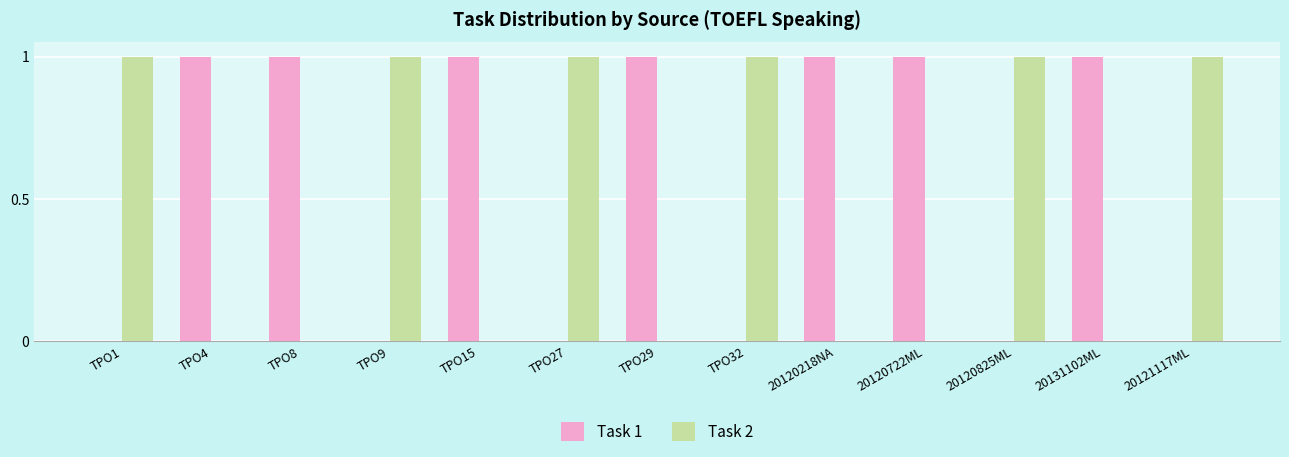

Reading left to right, list all the values displayed in this chart.

Task 1: TPO1=0	TPO4=1	TPO8=1	TPO9=0	TPO15=1	TPO27=0	TPO29=1	TPO32=0	20120218NA=1	20120722ML=1	20120825ML=0	20131102ML=1	20121117ML=0
Task 2: TPO1=1	TPO4=0	TPO8=0	TPO9=1	TPO15=0	TPO27=1	TPO29=0	TPO32=1	20120218NA=0	20120722ML=0	20120825ML=1	20131102ML=0	20121117ML=1